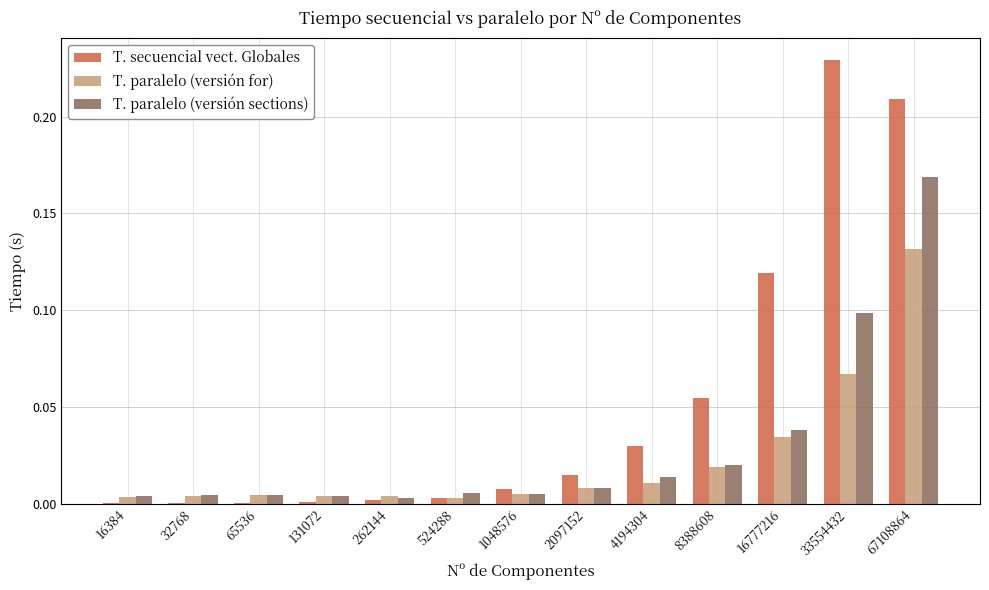

Is the value of T. secuencial vect. Globales at 16777216 greater than the value of T. paralelo (versión sections) at 32768?

Yes